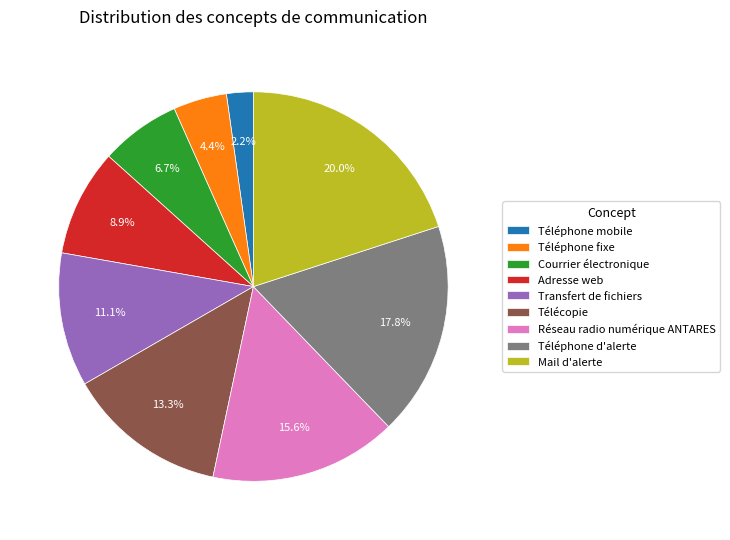

Rank the categories by value from highest to lowest.

Mail d'alerte, Téléphone d'alerte, Réseau radio numérique ANTARES, Télécopie, Transfert de fichiers, Adresse web, Courrier électronique, Téléphone fixe, Téléphone mobile